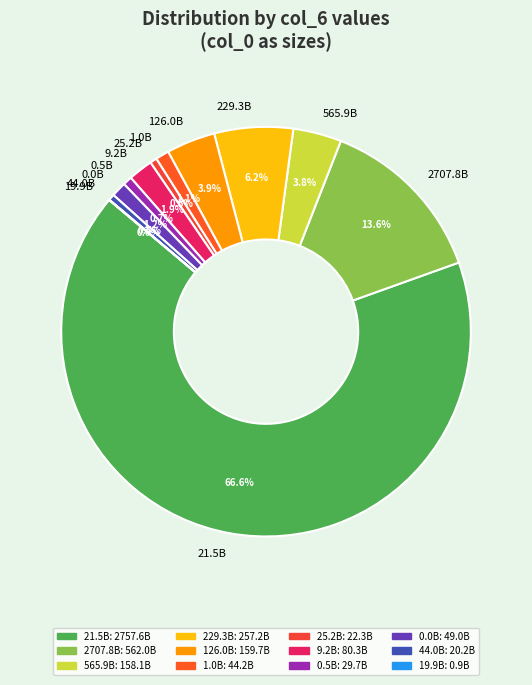

What percentage is NOT represented by 126.0B?

96.1%